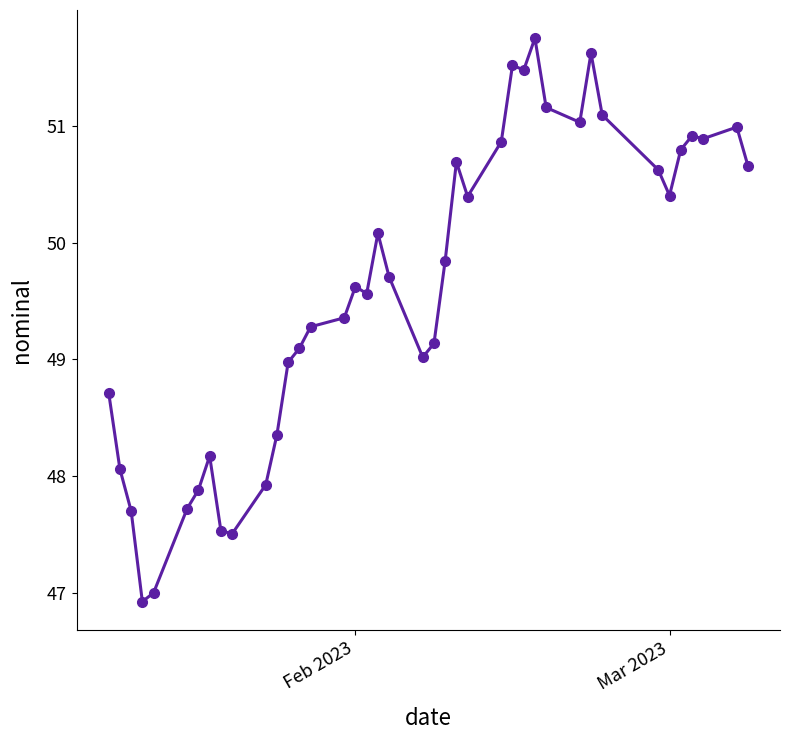

What is the sum of all values?

1984.0